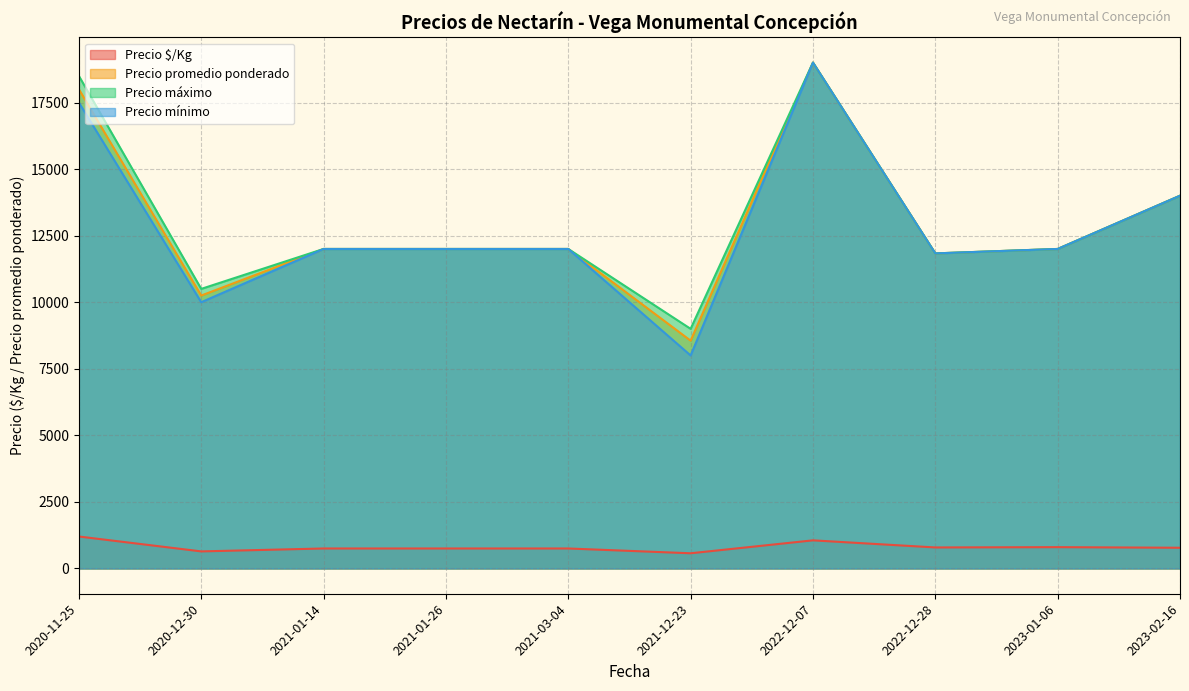

True or false: Precio $/Kg and Precio máximo intersect in this chart.

False